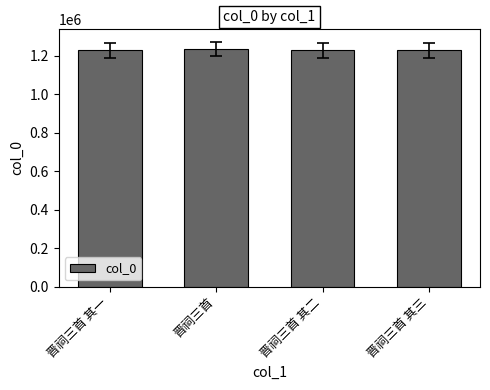

Approximately how many times larger is the value at 晋祠三首 其二 compared to 晋祠三首 其一?

1.0